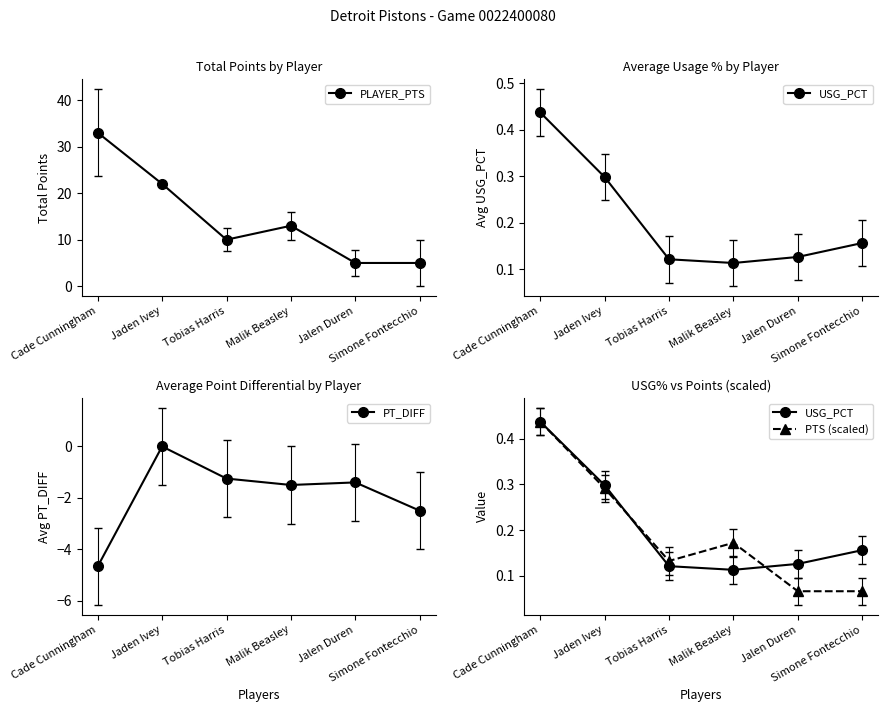

The USG_PCT series shows 0.1 at Tobias Harris. True or false?

True